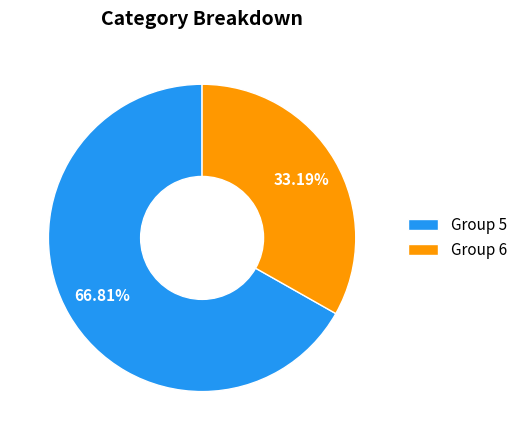

How many slices are in this pie chart?

2